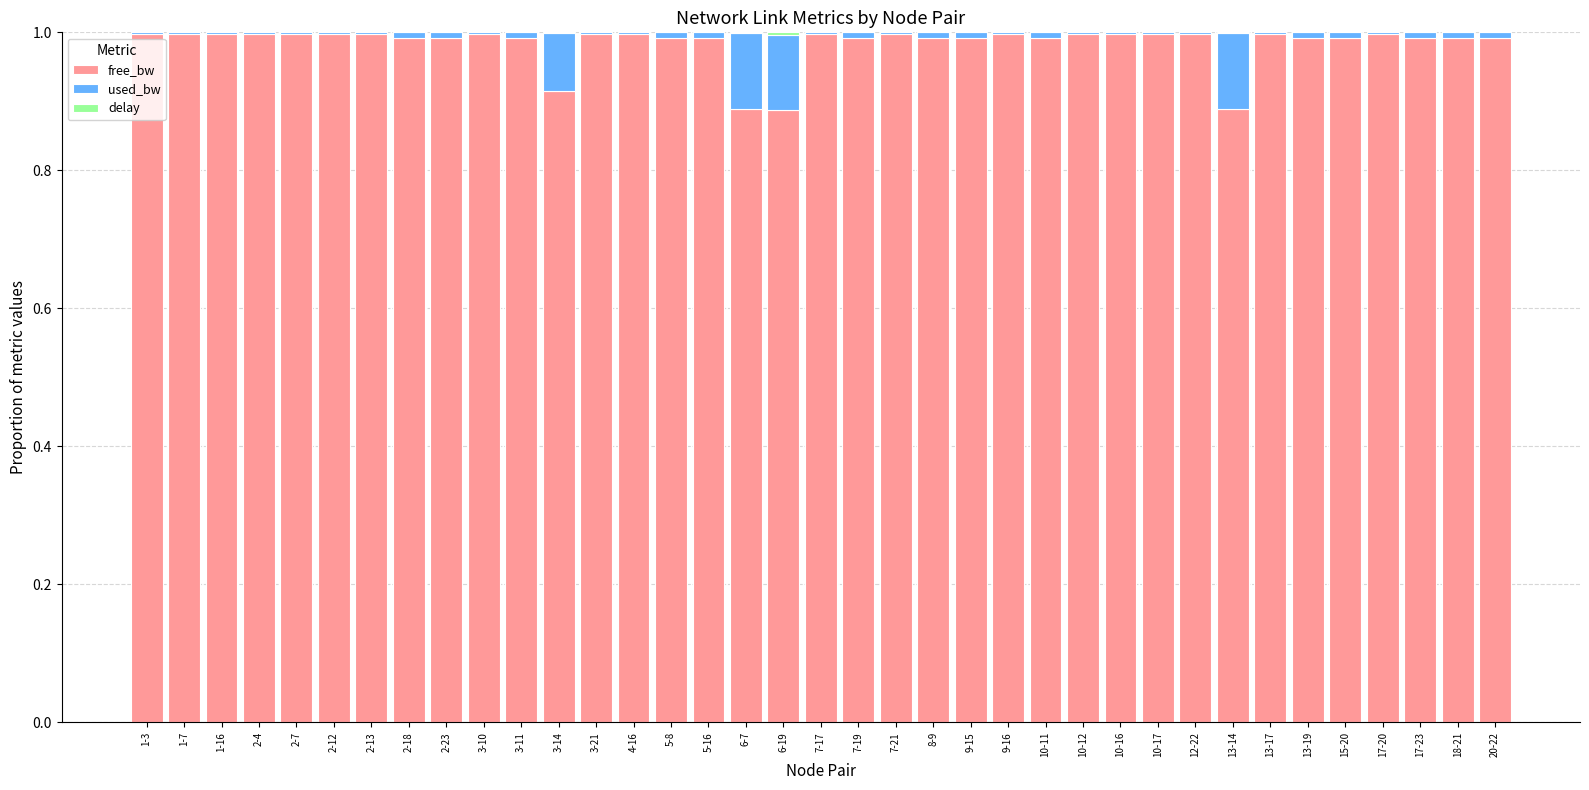

The value of free_bw at 2-13 is 1.0. True or false?

True